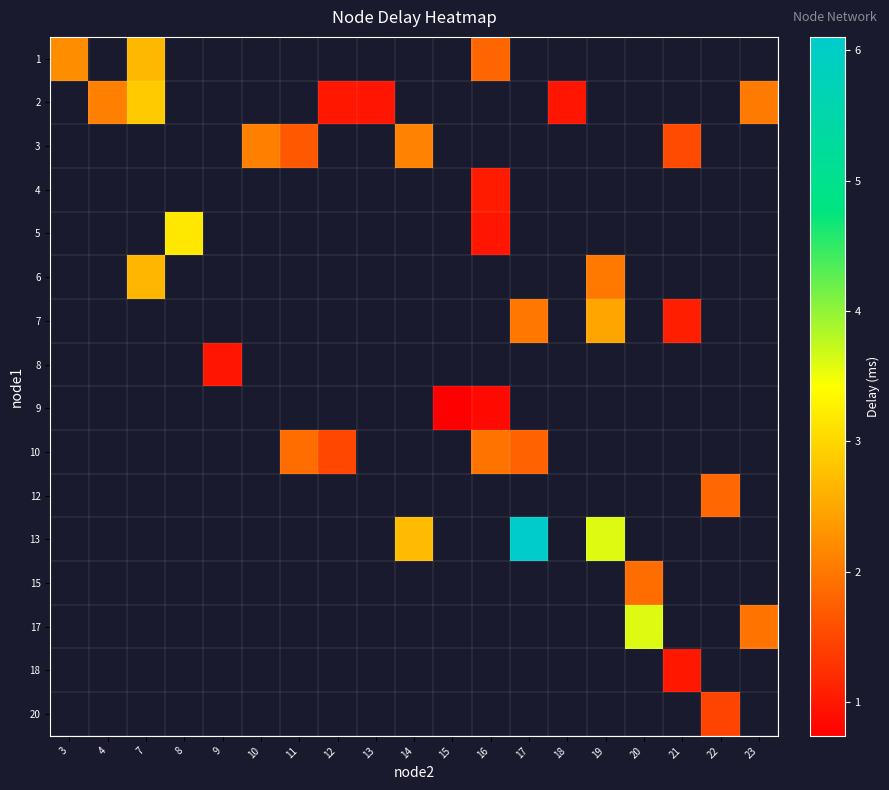

What is the smallest value displayed?

0.7